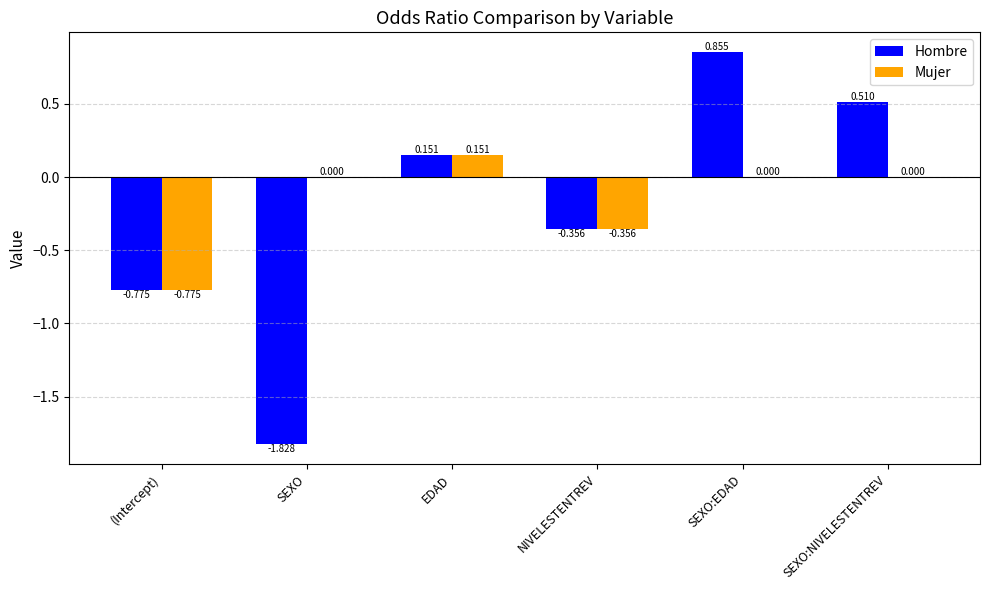

How many values in Hombre are above zero?

3